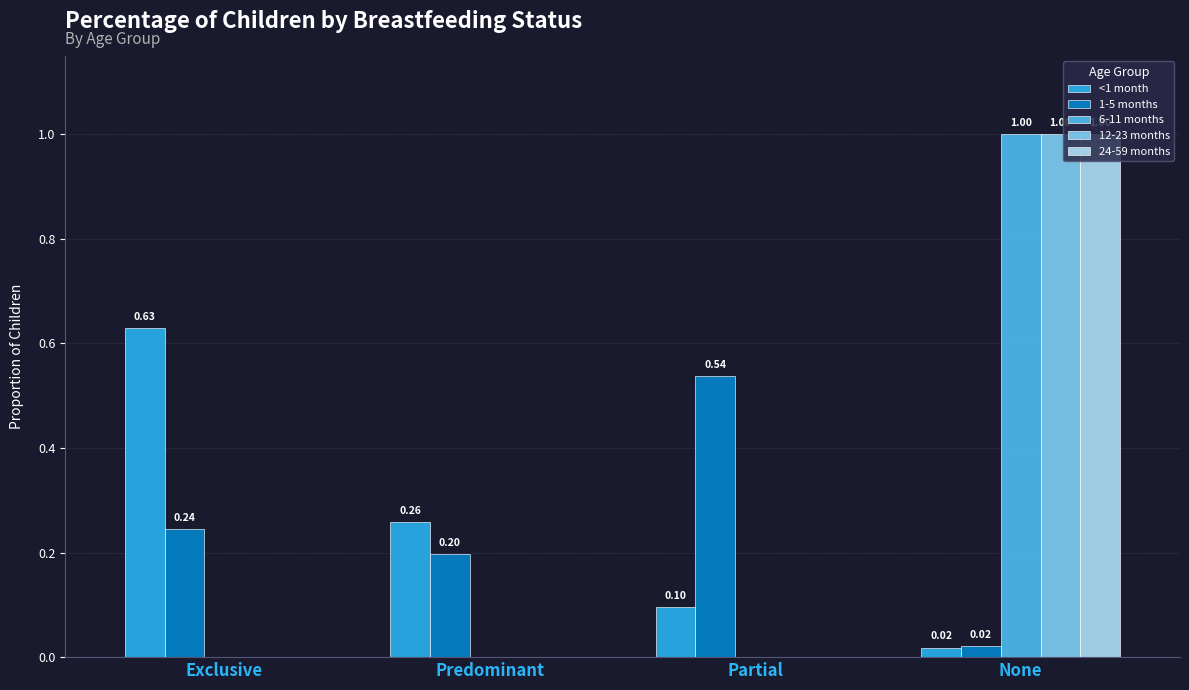

What is the sum of all 24-59 months values?

1.0